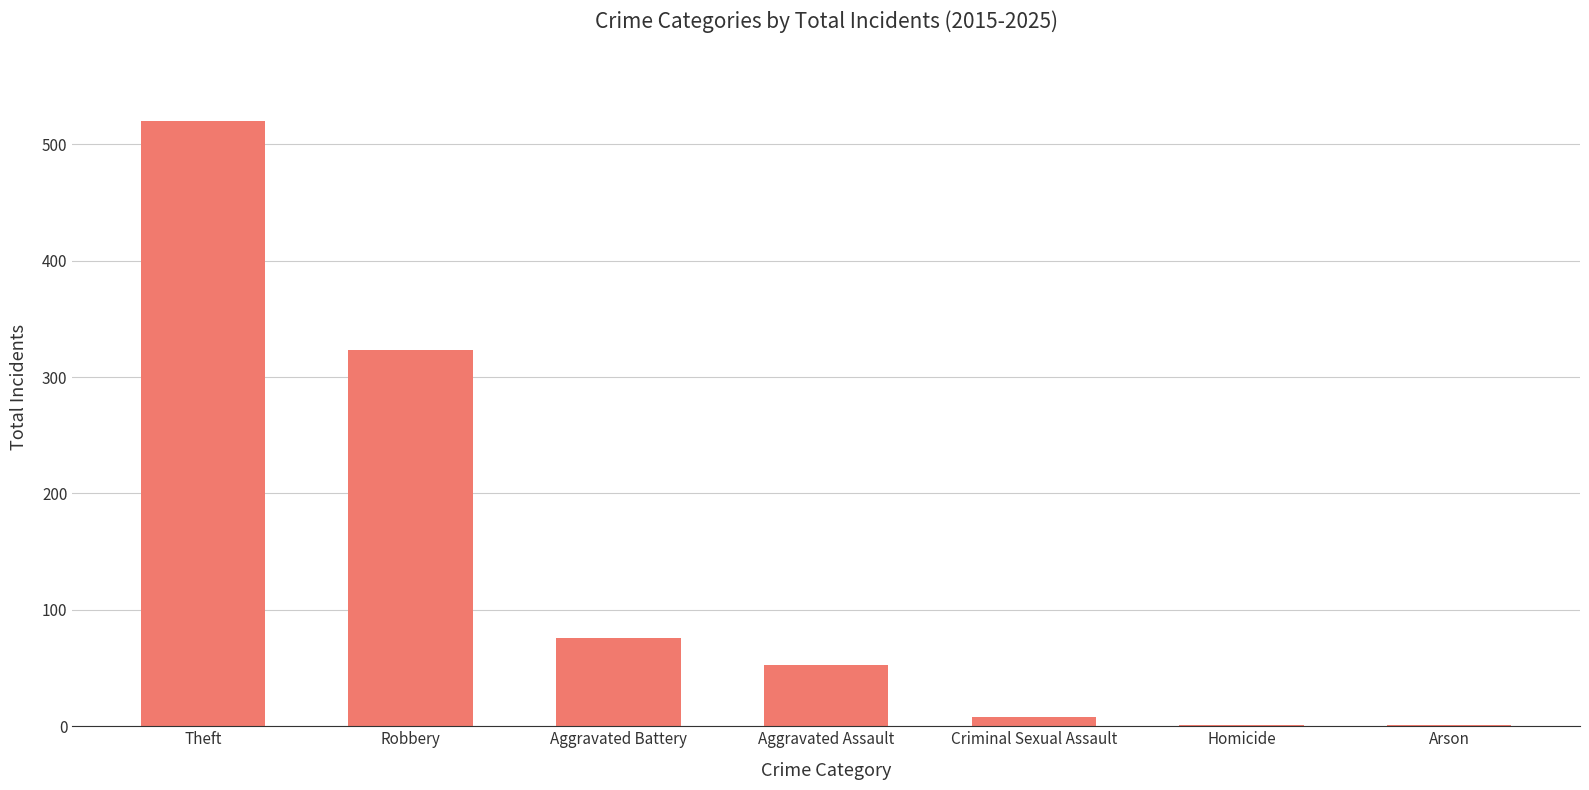

Which has a higher value, Aggravated Assault or Robbery?

Robbery